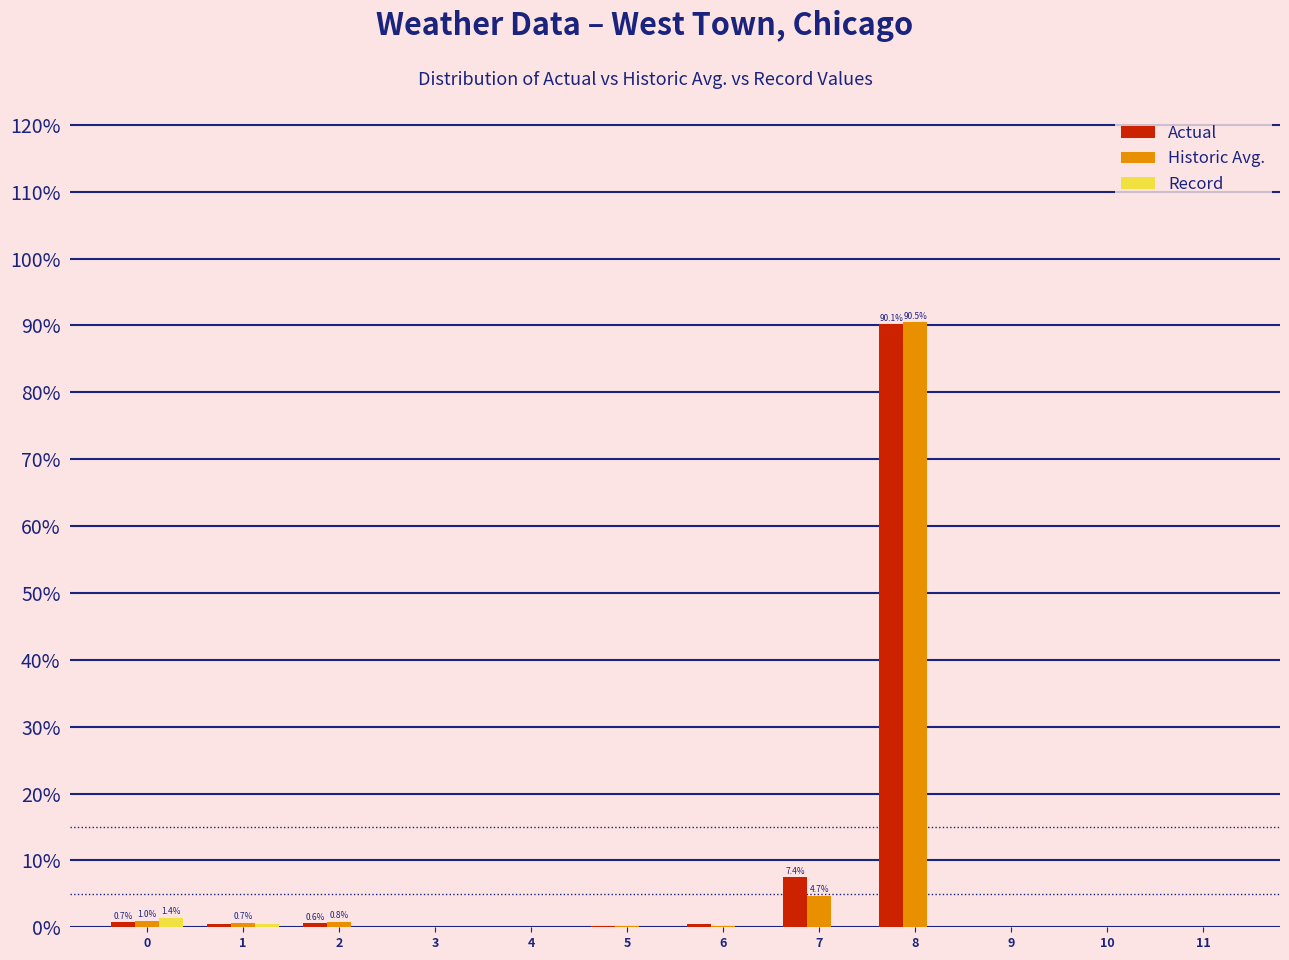

What is the sum of all Historic Avg. values?

98.2